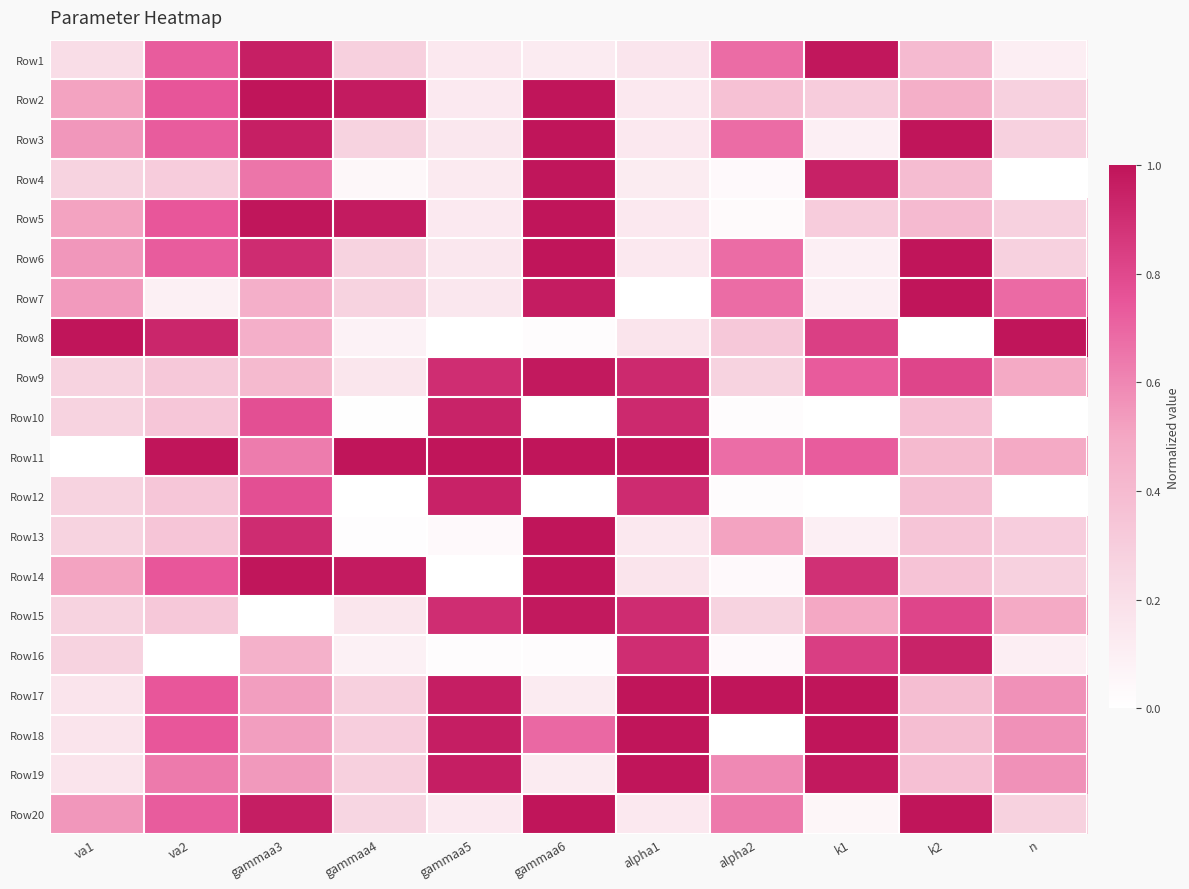

Rank the series at n from lowest to highest value.

Row10, Row12, Row4, Row16, Row1, Row20, Row2, Row3, Row5, Row6, Row14, Row13, Row9, Row11, Row15, Row17, Row18, Row19, Row7, Row8